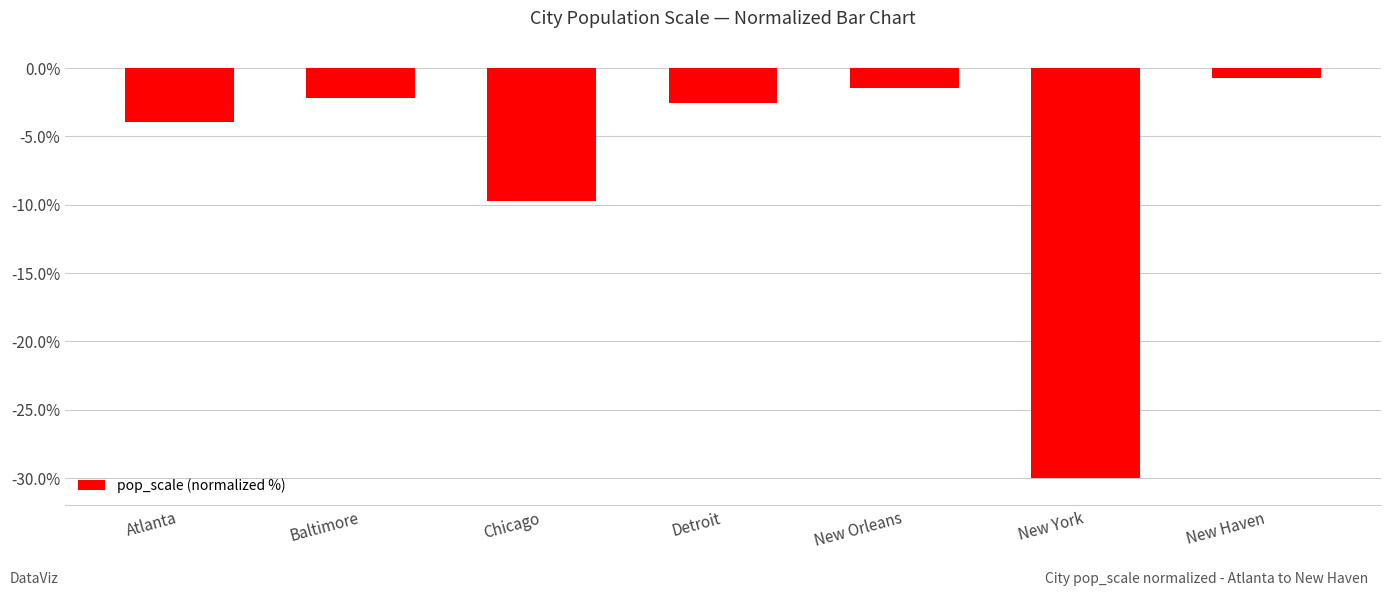

Reading left to right, extract all data points from this chart.

-4.0	-2.2	-9.8	-2.5	-1.4	-30.0	-0.7